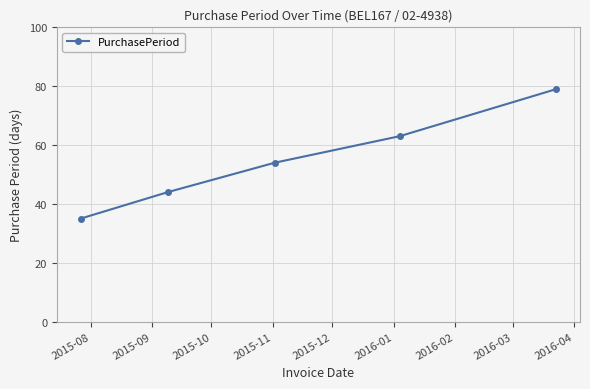

What is the average value?

55